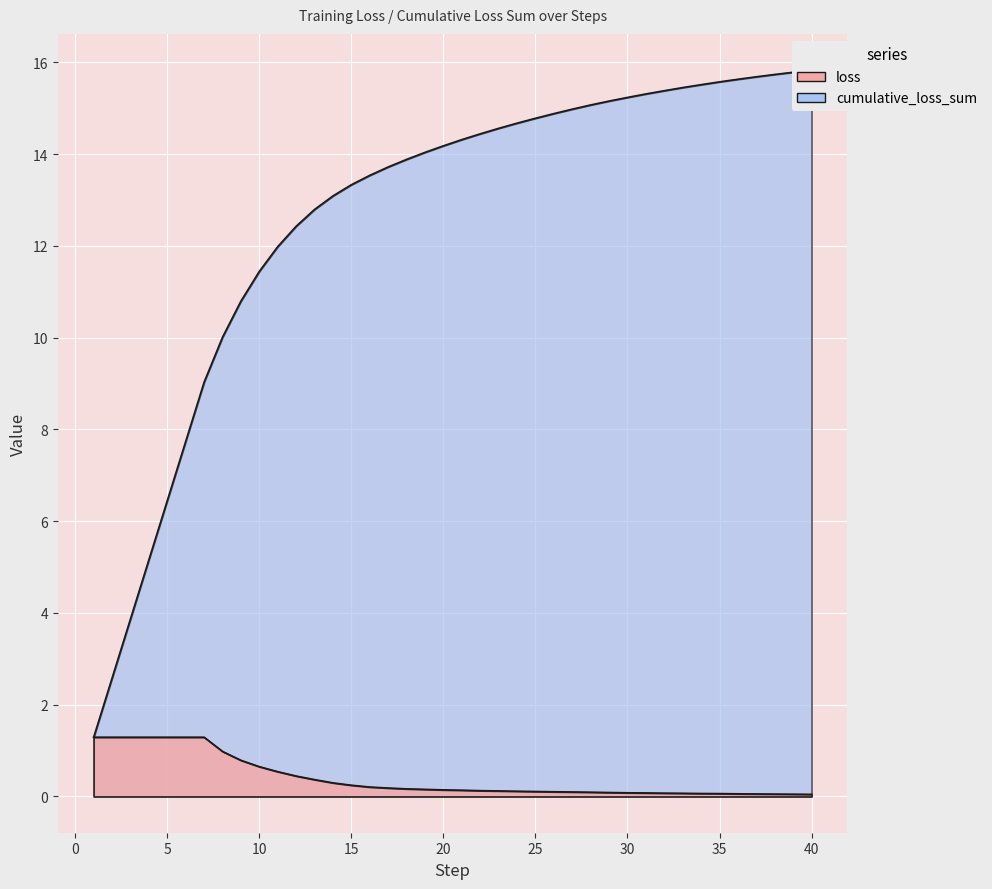

True or false: cumulative_loss_sum and loss intersect in this chart.

False